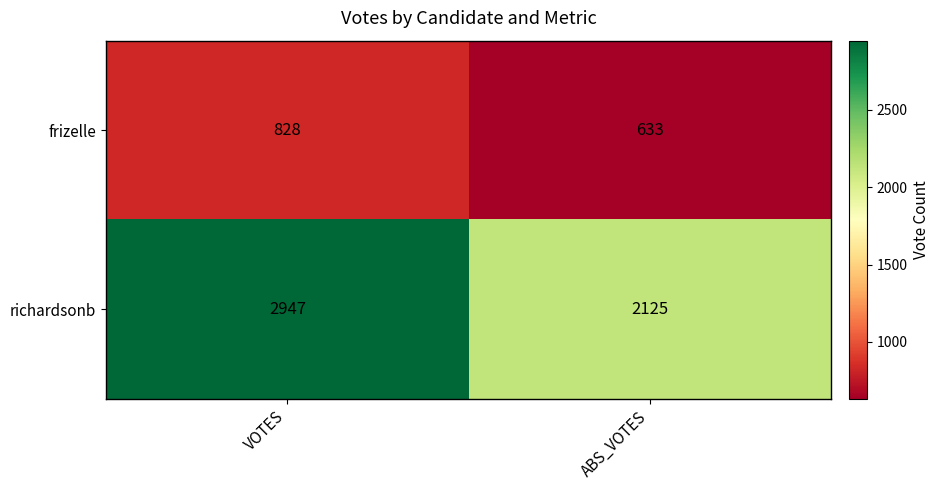

How many categories are shown in the chart?

2